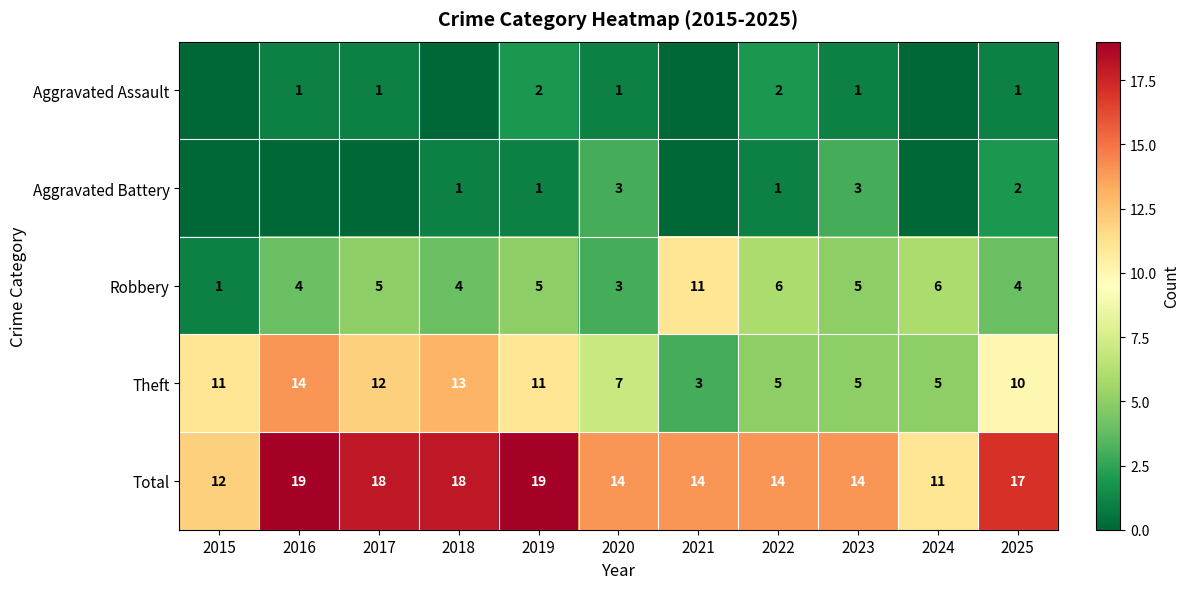

What is the lowest value of the Robbery series?

1